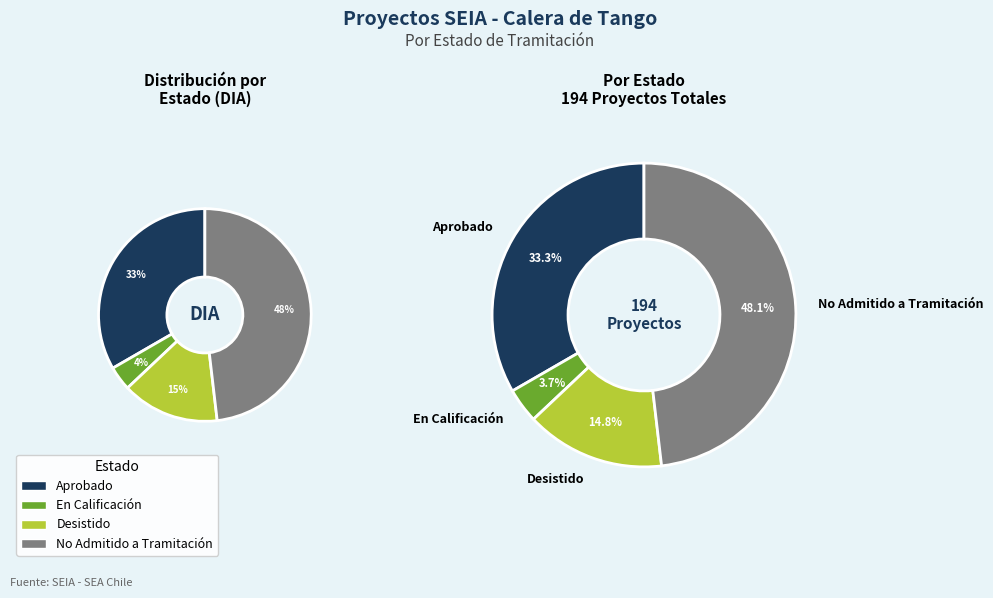

Does Desistido represent more than half of the total?

No